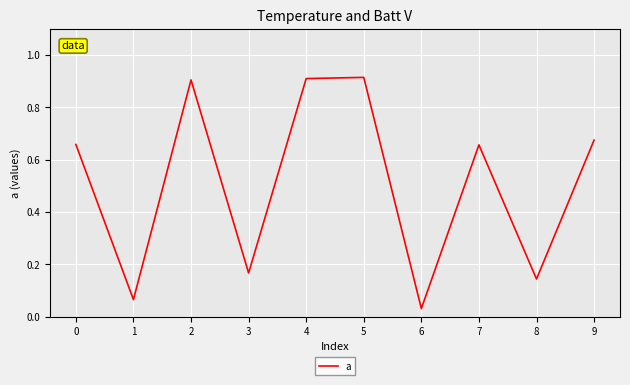

At which category does the data reach its first local peak?

2